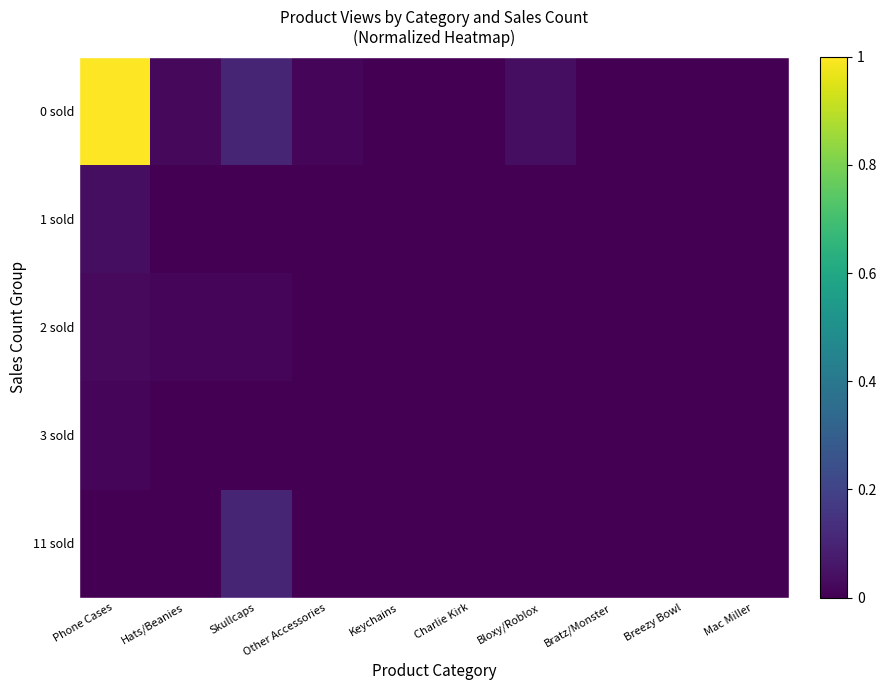

Which series has the largest total across all categories?

0 sold